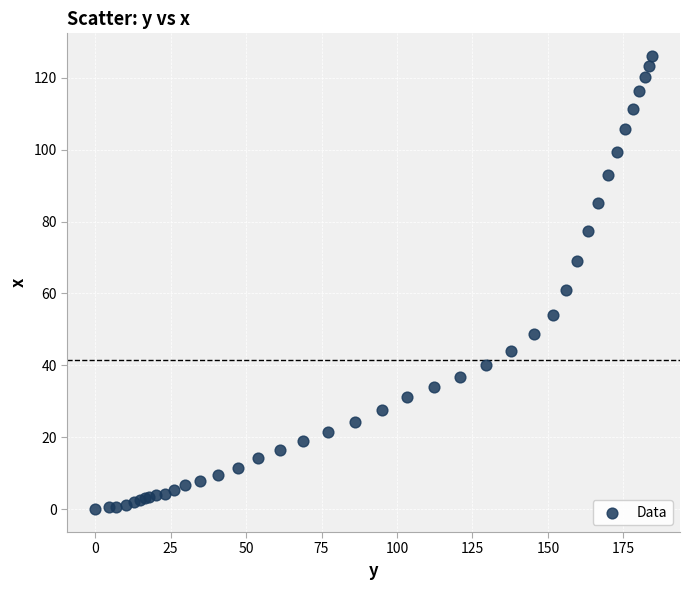

What Y value in the scatter plot is closest to 63?

61.0